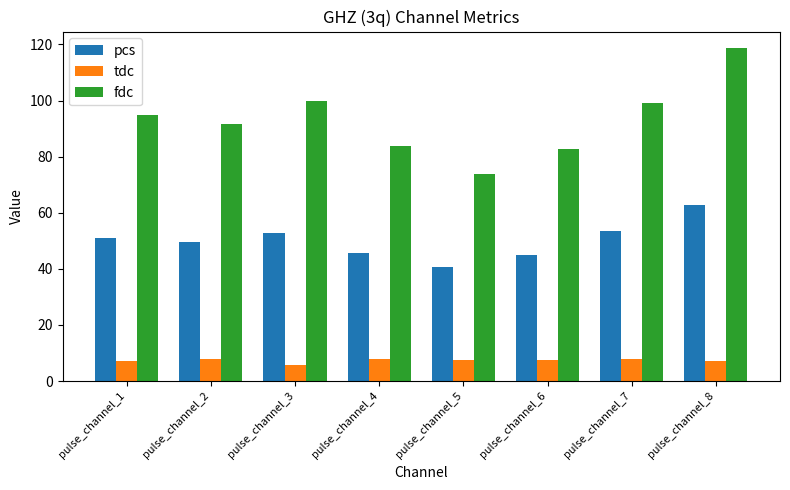

How many bars are there in each group?

3